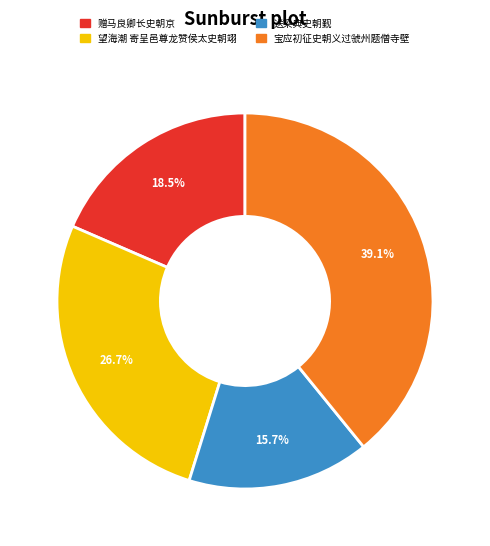

To the nearest percent, what percentage of the pie is 送梁典史朝觐?

16%